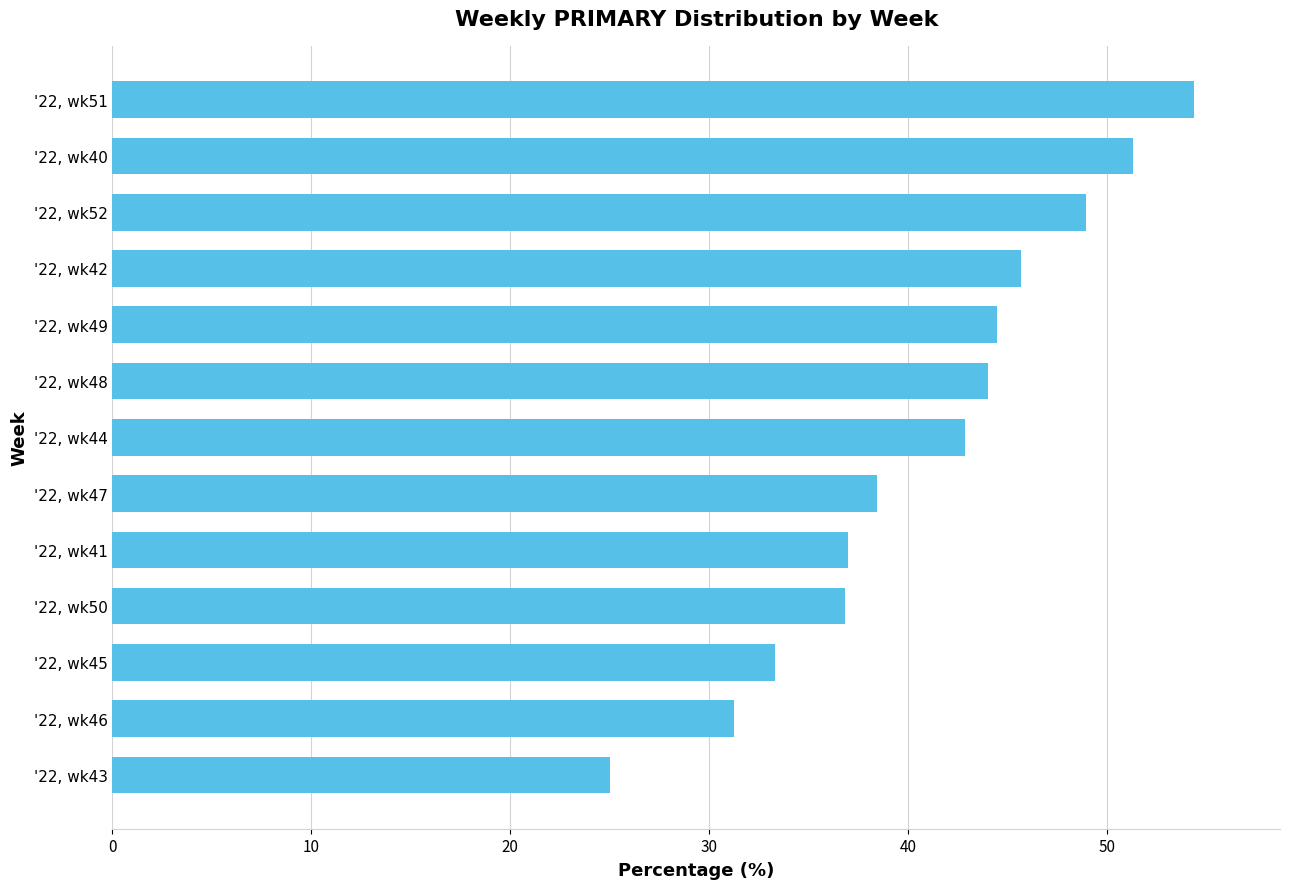

Rank the categories by value from highest to lowest.

'22, wk51, '22, wk40, '22, wk52, '22, wk42, '22, wk49, '22, wk48, '22, wk44, '22, wk47, '22, wk41, '22, wk50, '22, wk45, '22, wk46, '22, wk43